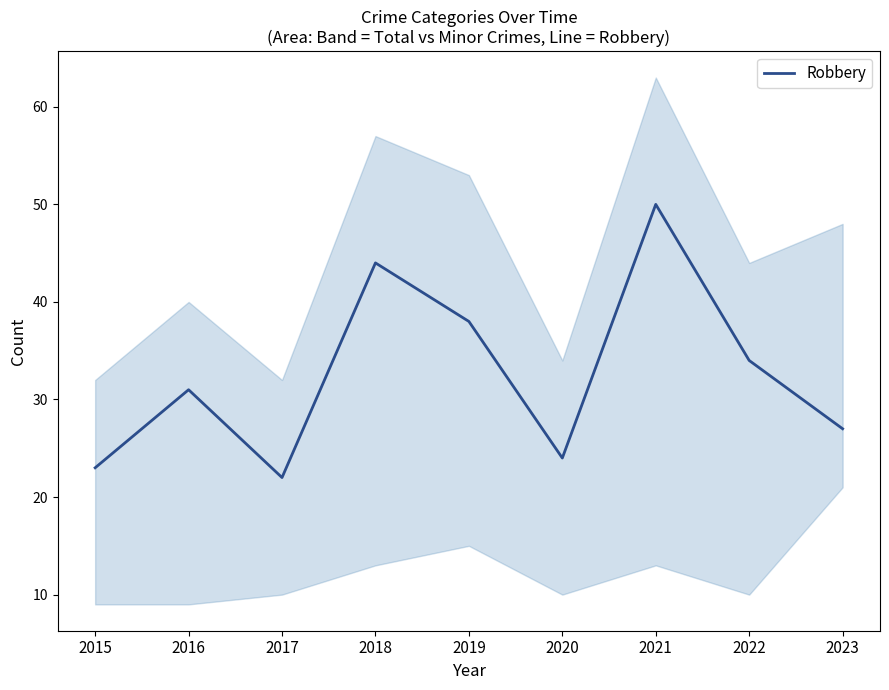

Which category has the highest value across all series?

2021